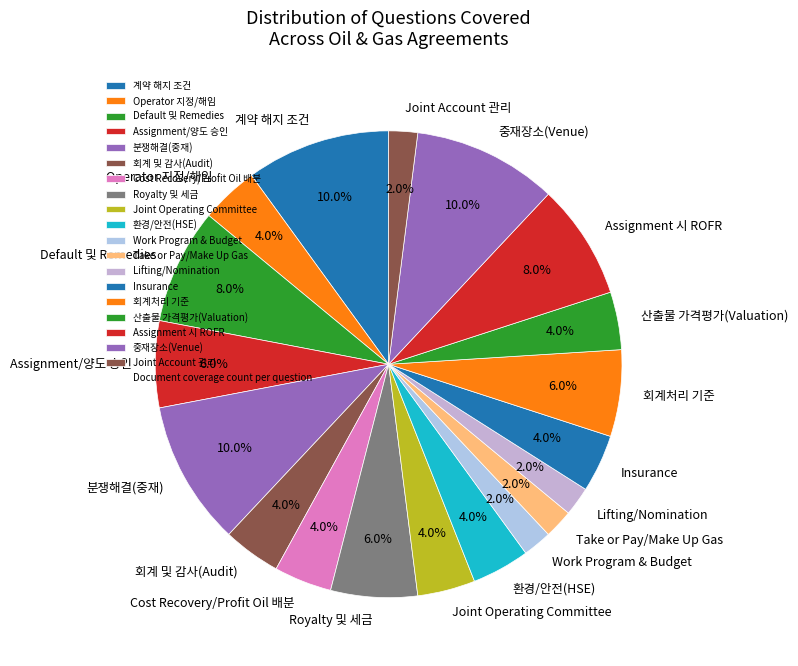

Is Default 및 Remedies the majority of the pie?

No